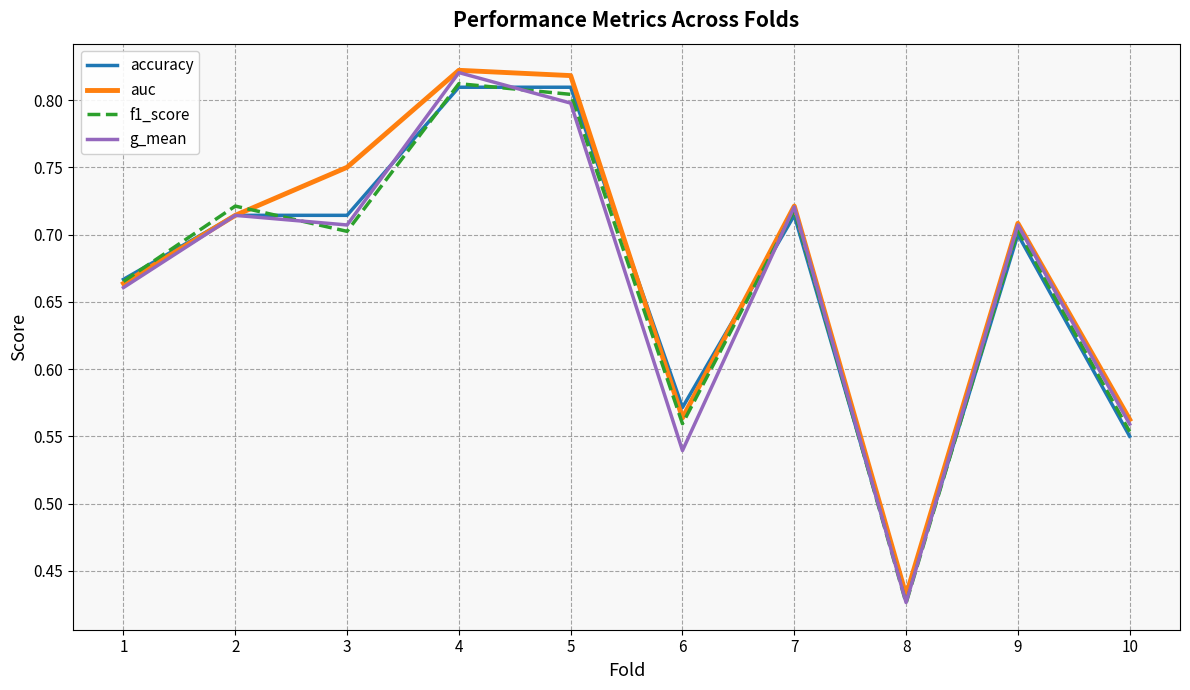

Does the chart have visible grid lines?

Yes